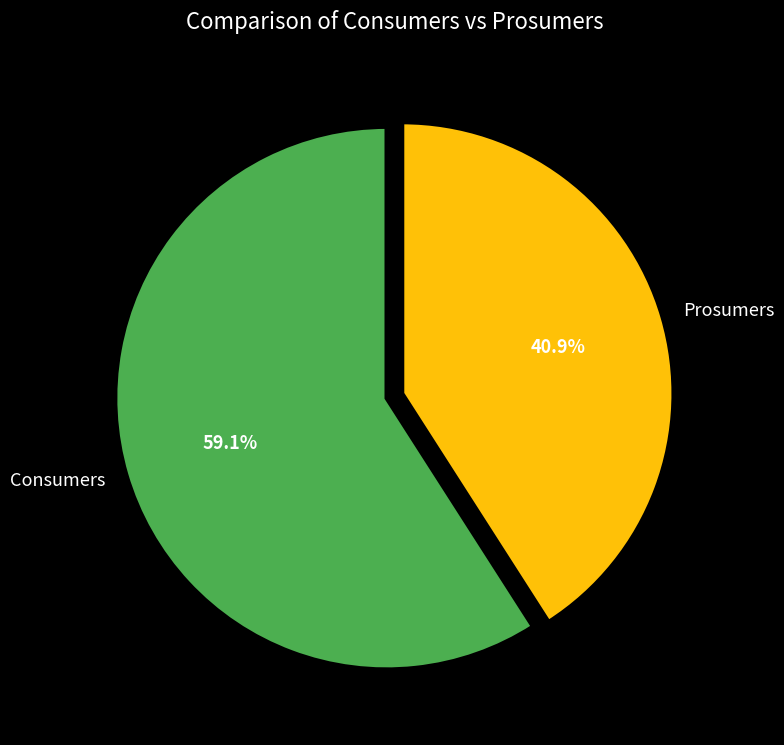

To the nearest percent, what is the difference between the Prosumers and Consumers slice percentages?

18%